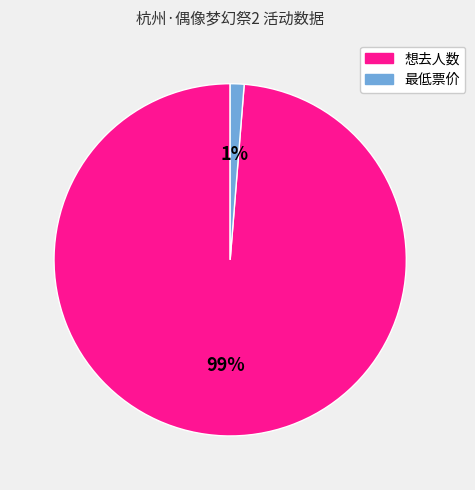

To the nearest percent, what is the combined percentage of 最低票价 and 想去人数?

100%